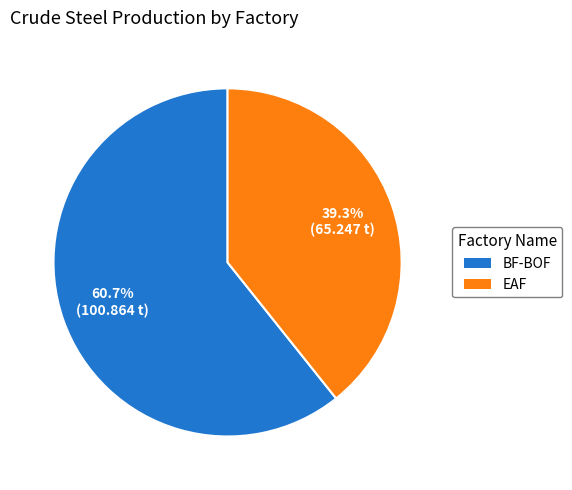

To the nearest percent, what is the difference between the largest and smallest slice percentages?

21%